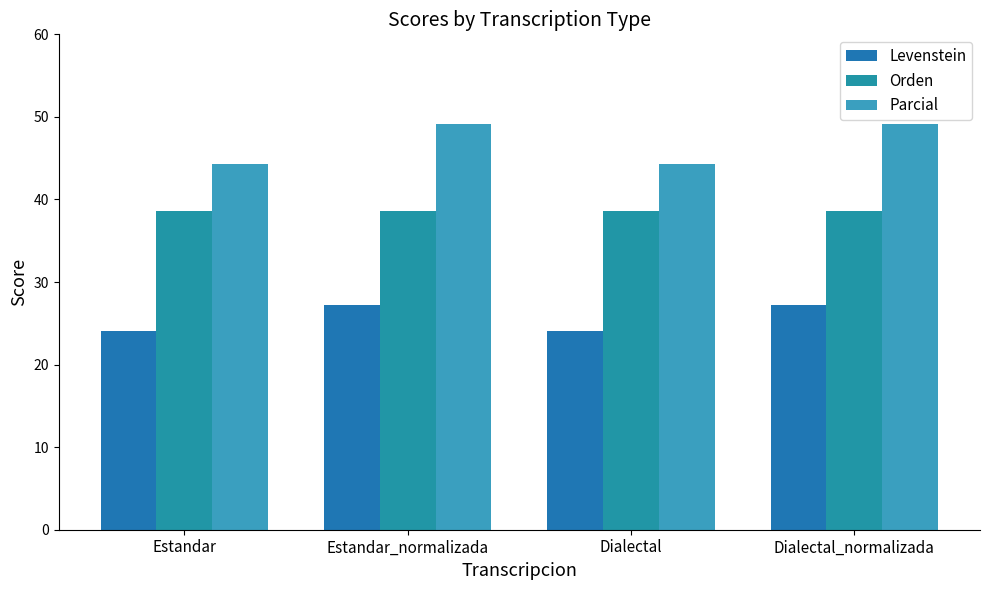

What value does the Levenstein series have at Dialectal?

24.1